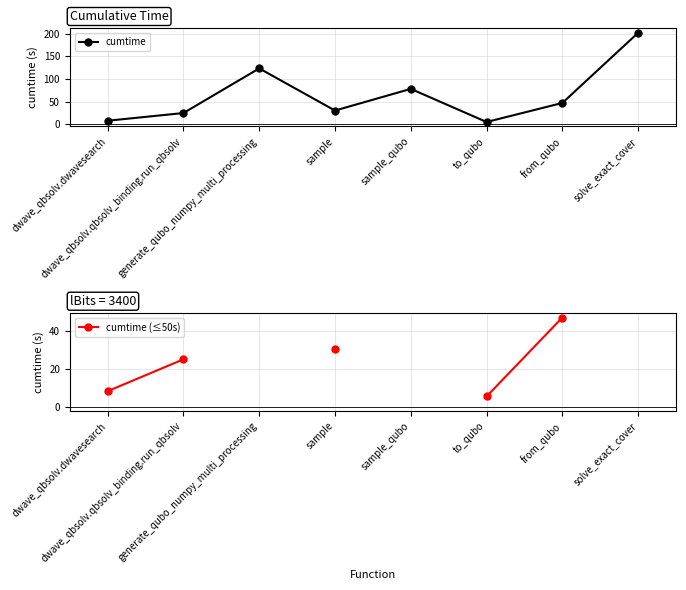

What are all the series names shown in the legend?

cumtime, cumtime (≤50s)